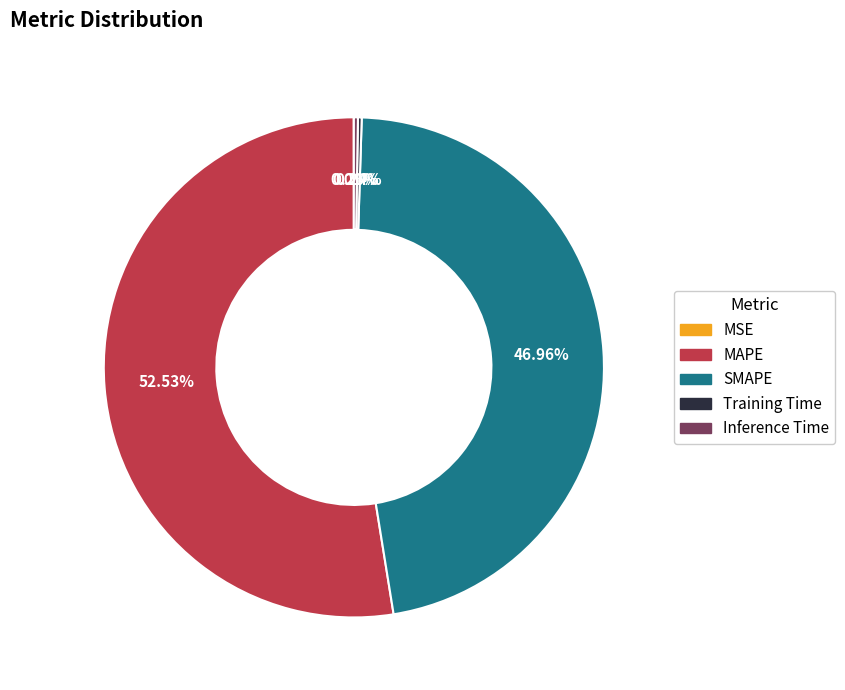

To the nearest percent, what is the average slice percentage?

20%